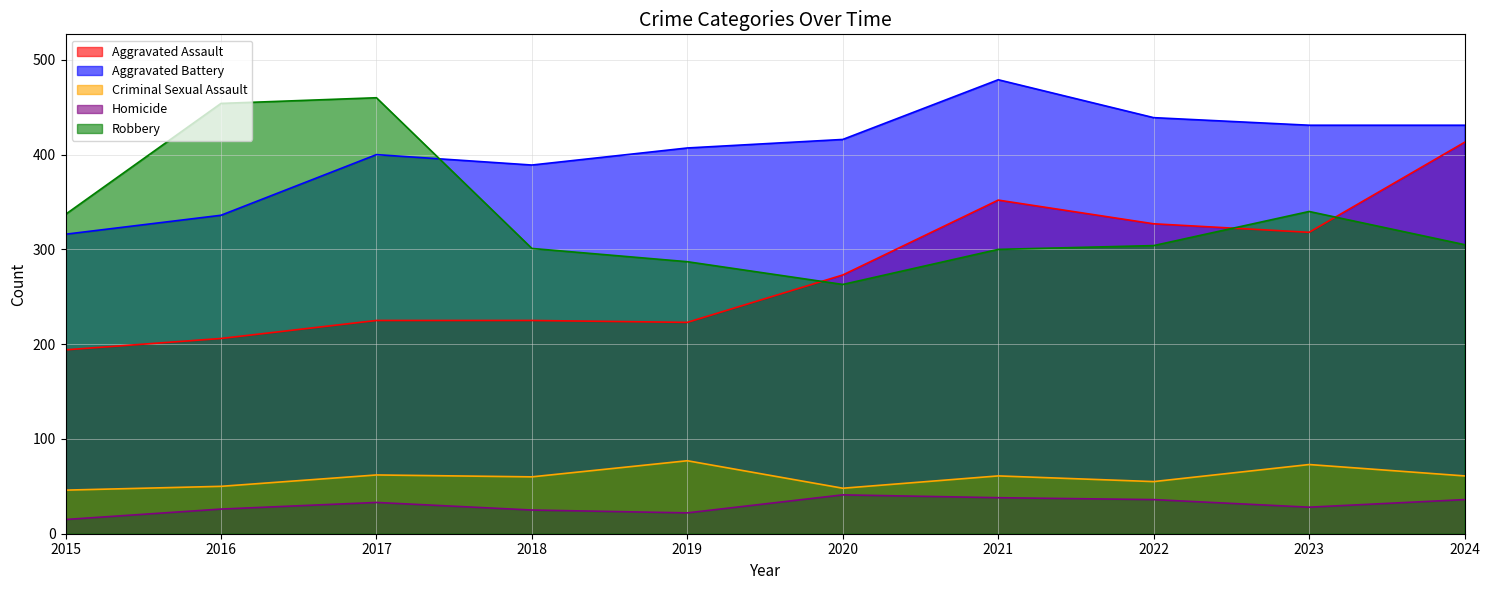

Rank the series at 2017 from lowest to highest value.

Homicide, Criminal Sexual Assault, Aggravated Assault, Aggravated Battery, Robbery